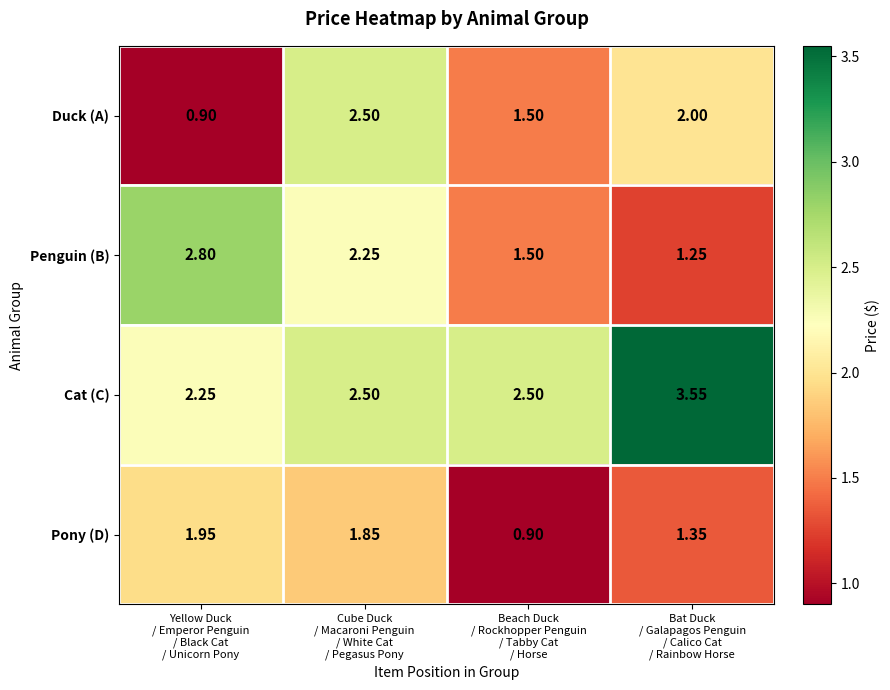

List the series in order of their overall mean, highest first.

Cat (C), Penguin (B), Duck (A), Pony (D)